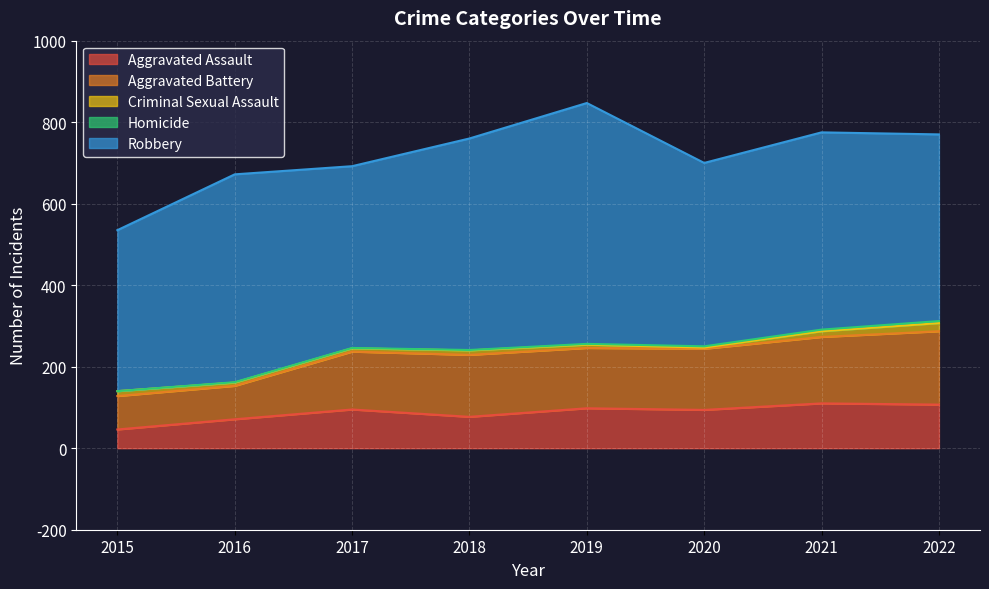

Does the chart display data point markers on the line(s)?

No